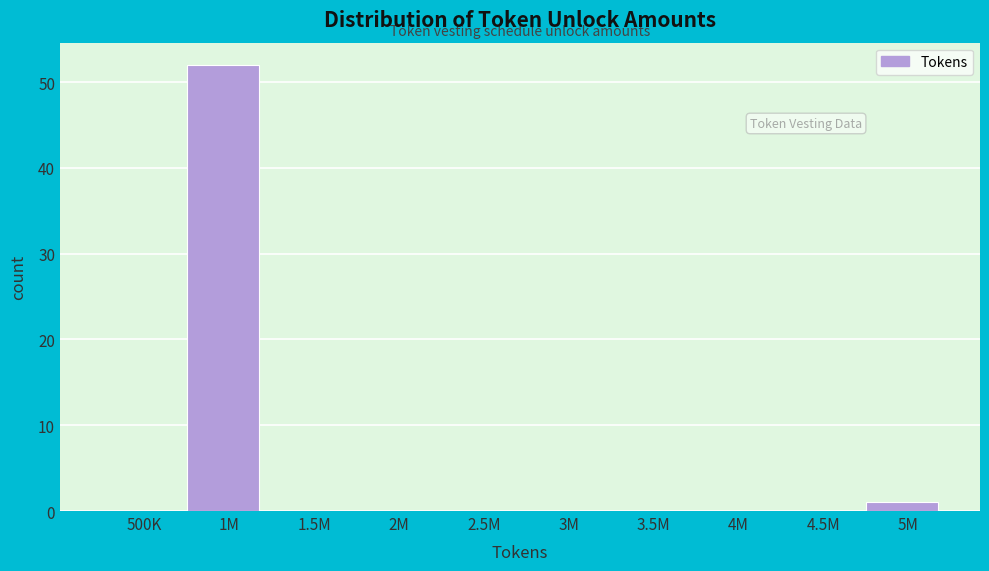

Reading left to right, what are all the values shown in this chart?

500K=0	1M=52	1.5M=0	2M=0	2.5M=0	3M=0	3.5M=0	4M=0	4.5M=0	5M=1